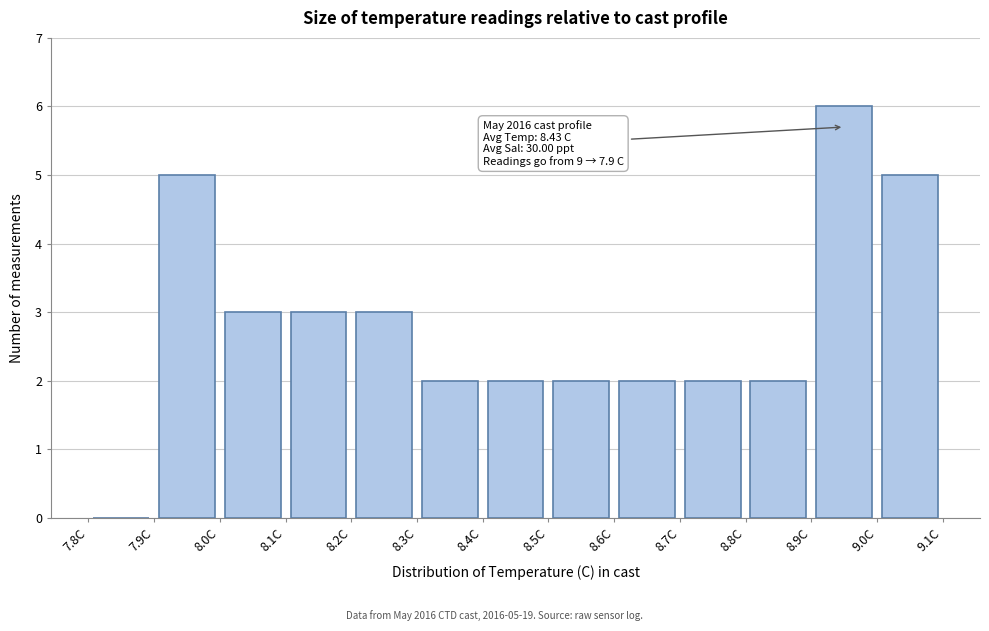

Which range on the x-axis has the tallest bar?

8.9 to 9.0